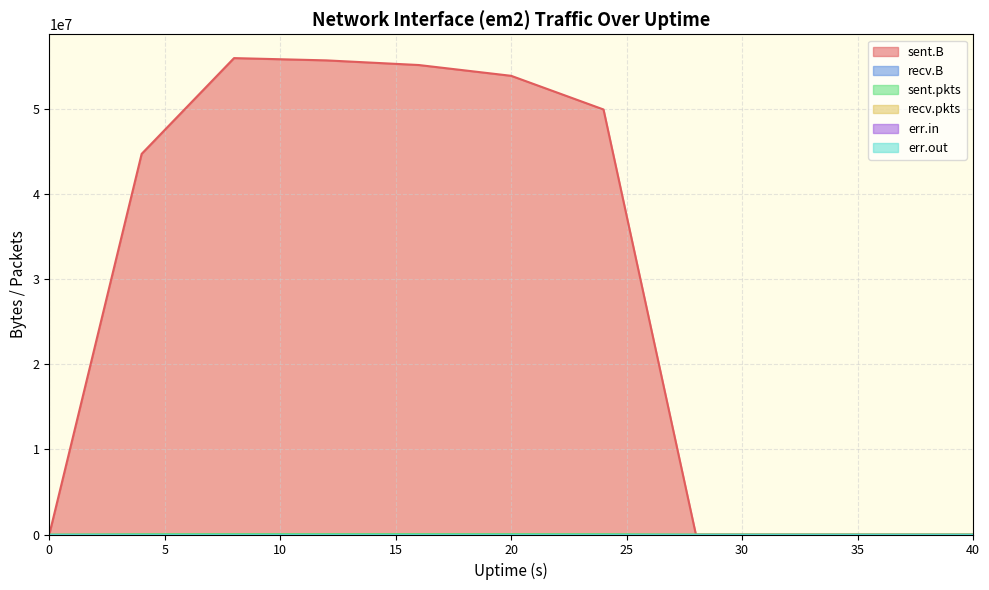

How many series are shown in this chart?

6